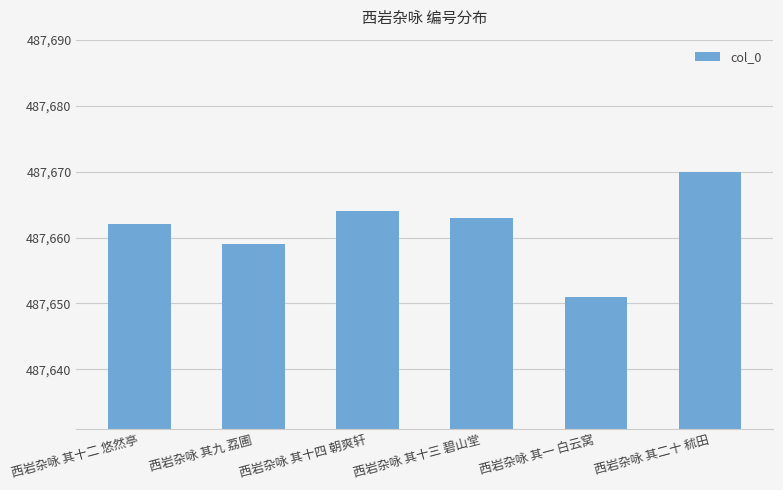

What is the average value?

487662